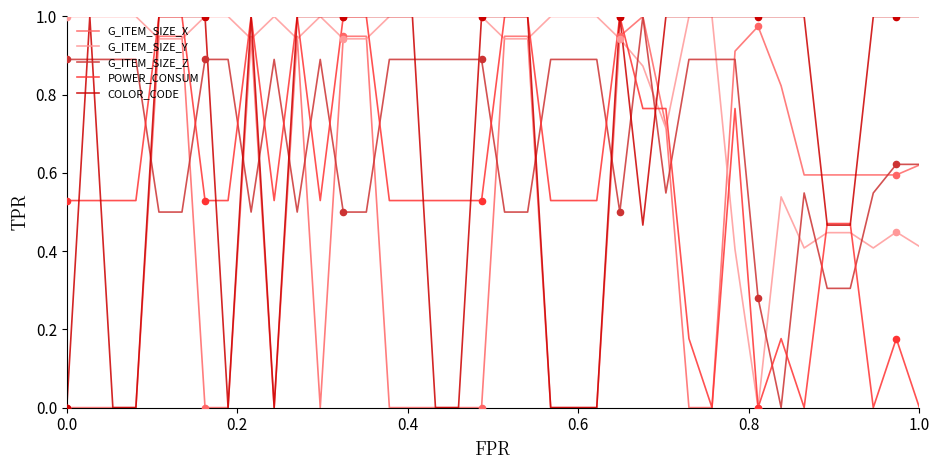

Which series has the largest total across all categories?

G_ITEM_SIZE_Y